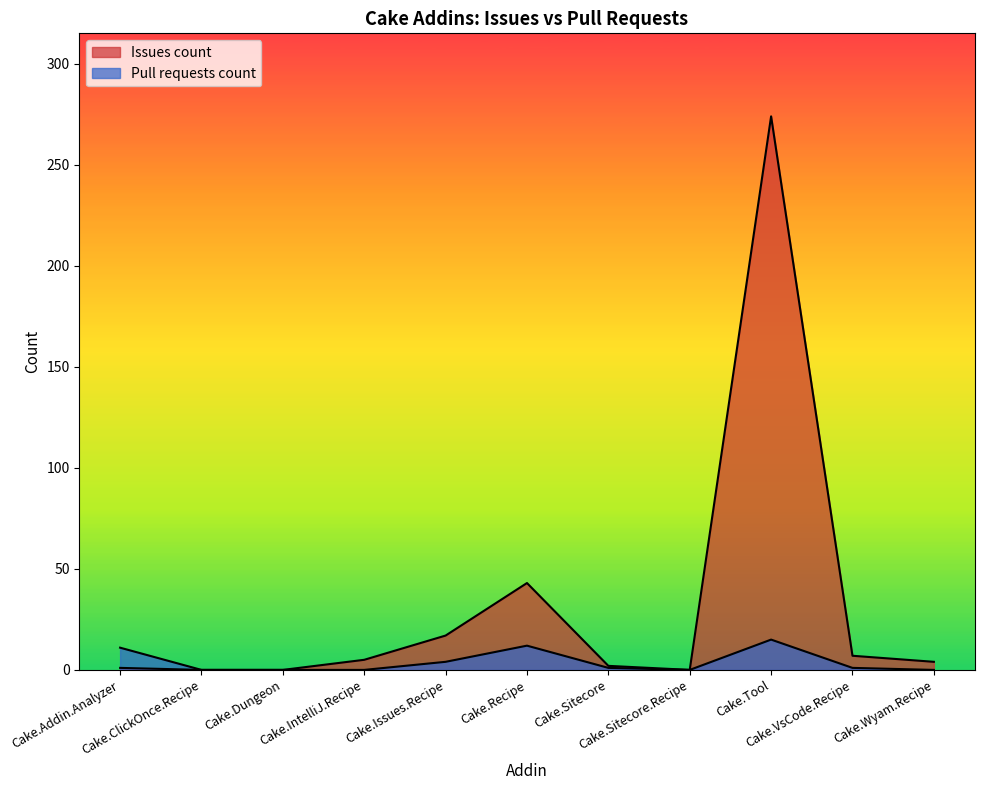

What is the sum of all Pull requests count values?

44